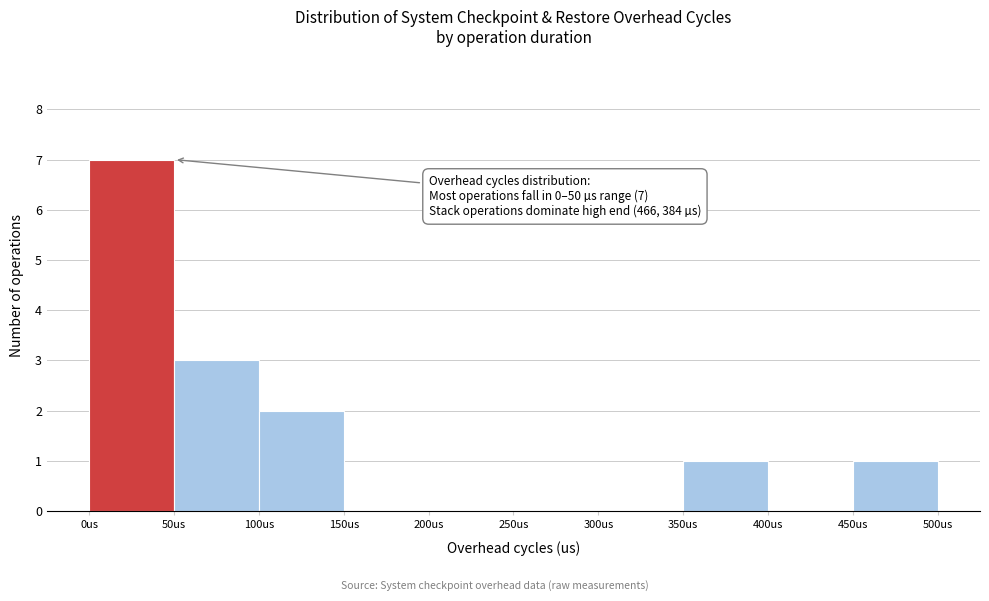

Which range on the x-axis has the tallest bar?

0 to 50